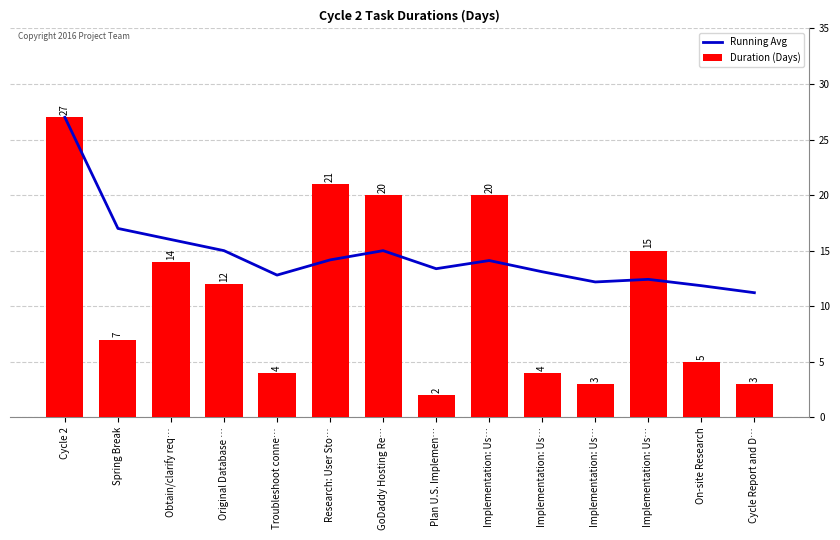

What is the difference between the highest and lowest values at Implementation: Us…?

5.9